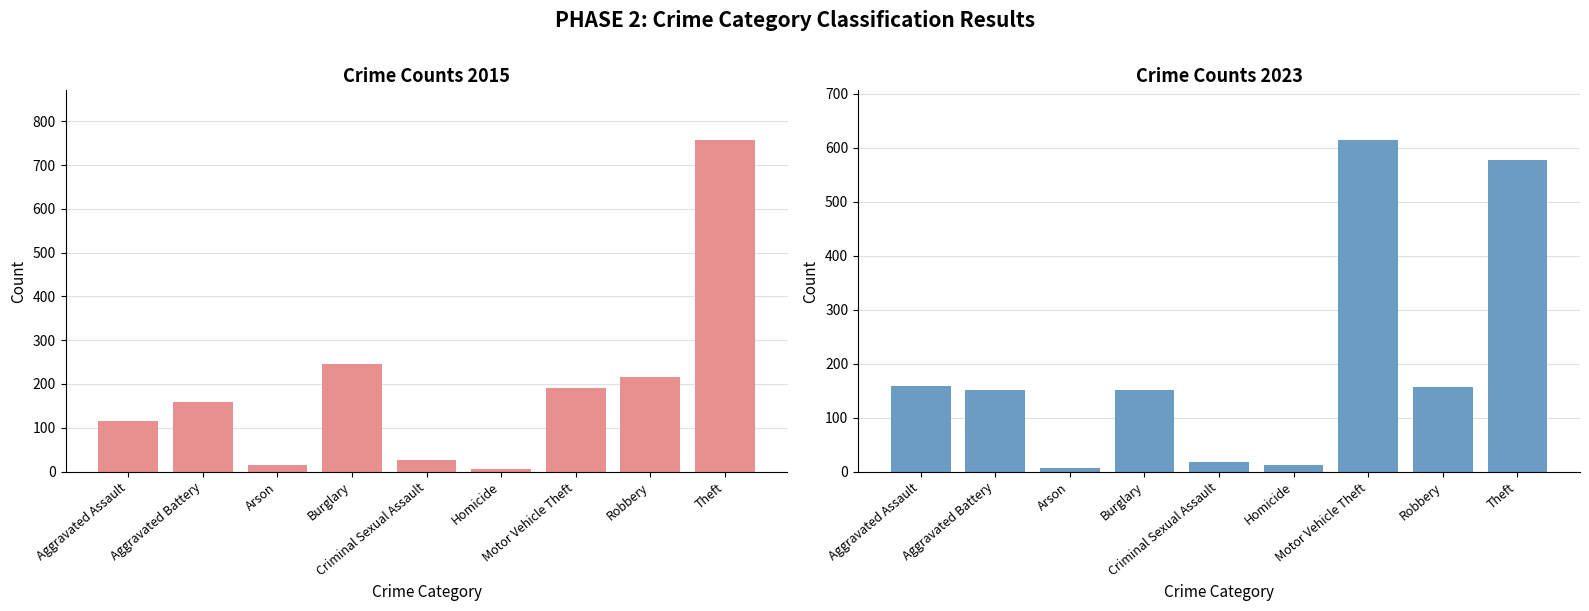

Which series changed the most between Arson and Motor Vehicle Theft?

2023